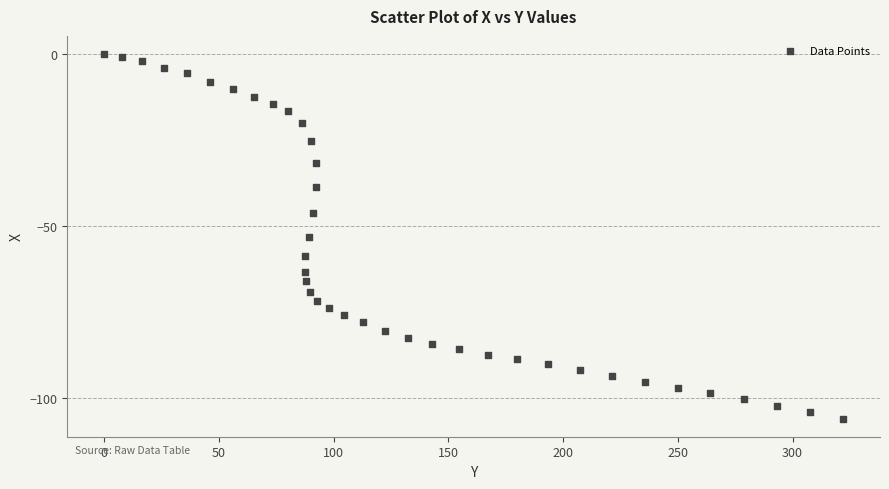

What is the range of Y values (max minus min)?

106.1